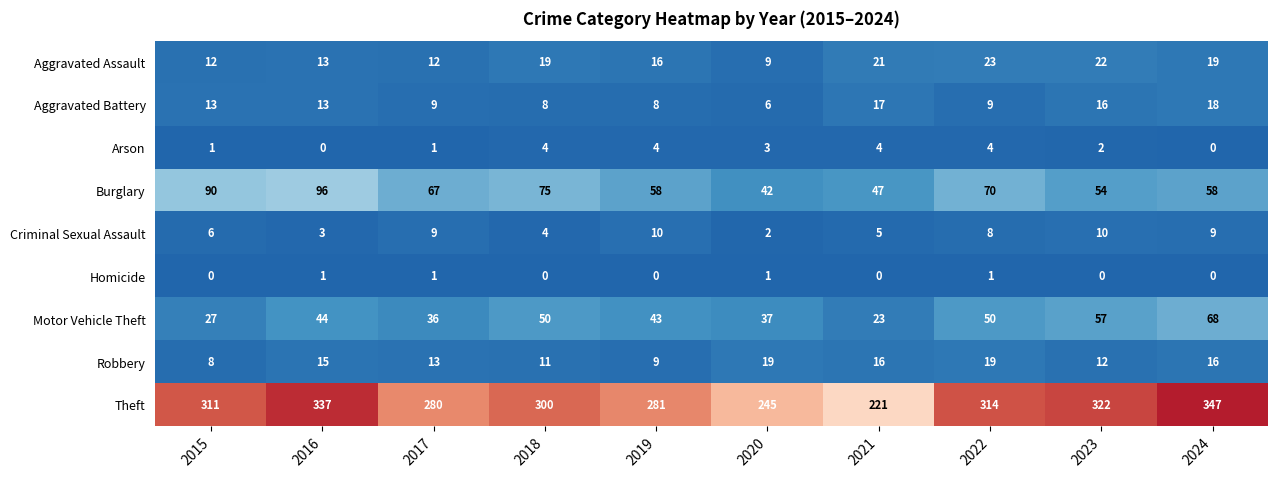

At 2021, list the series in order from smallest to largest.

Homicide, Arson, Criminal Sexual Assault, Robbery, Aggravated Battery, Aggravated Assault, Motor Vehicle Theft, Burglary, Theft